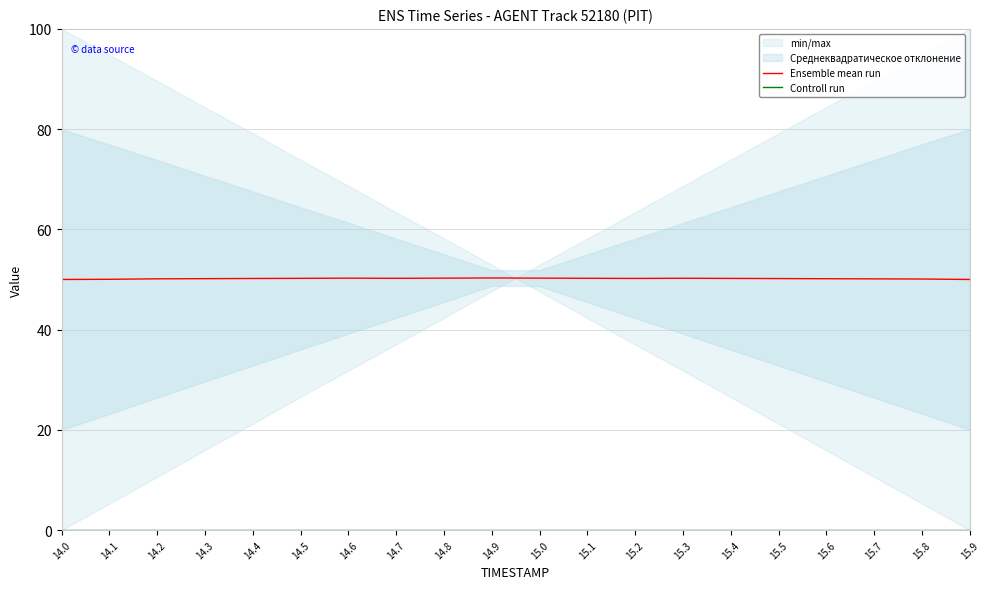

Which has a higher value, 14.3 or 15.2?

15.2